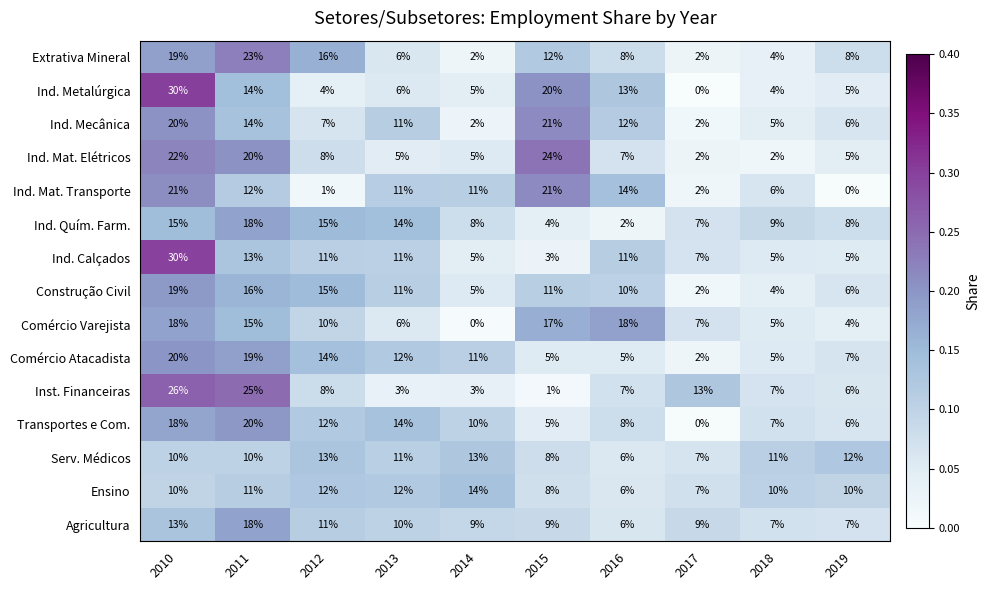

At which category is the sum across all series the highest?

2010